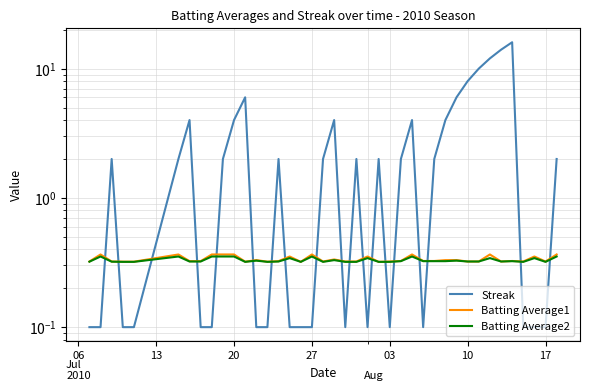

Where is Batting Average2 nearest to the value 0?

27